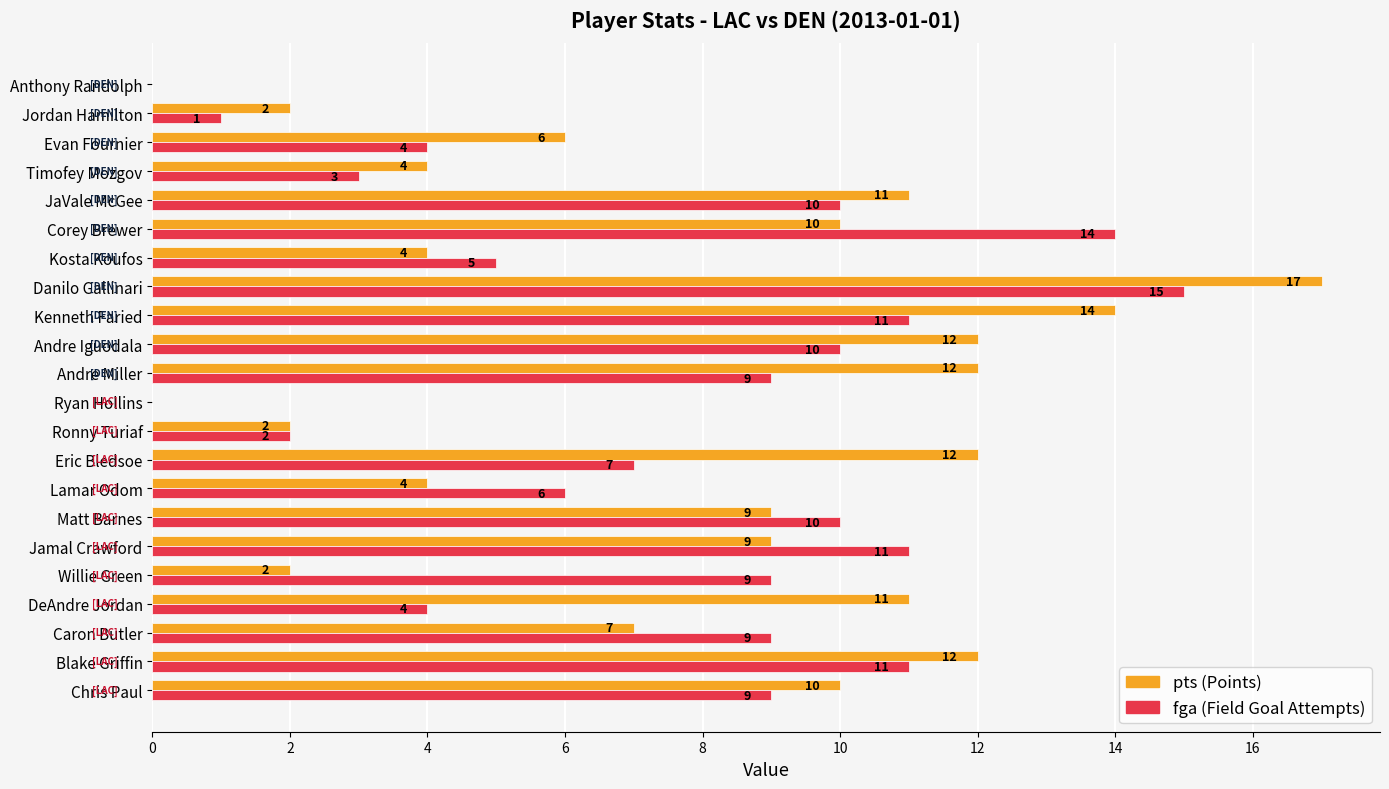

At which category does the chart reach its peak across all series?

Danilo Gallinari